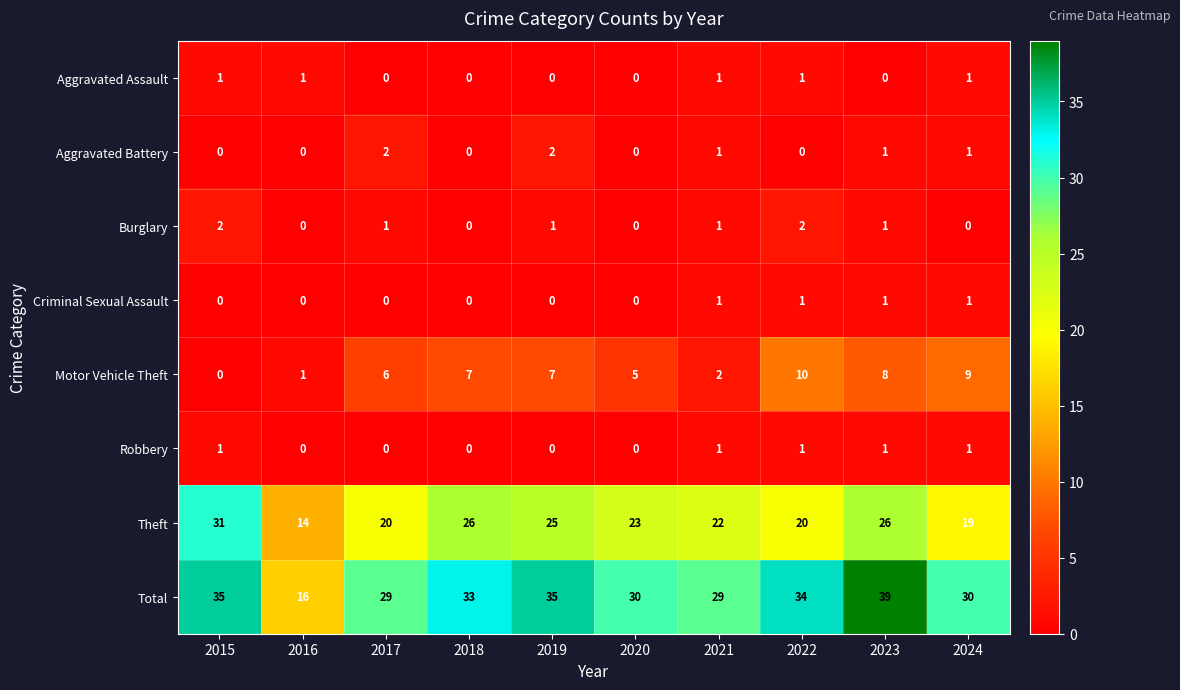

Is it true that Motor Vehicle Theft equals 5 at 2019?

False